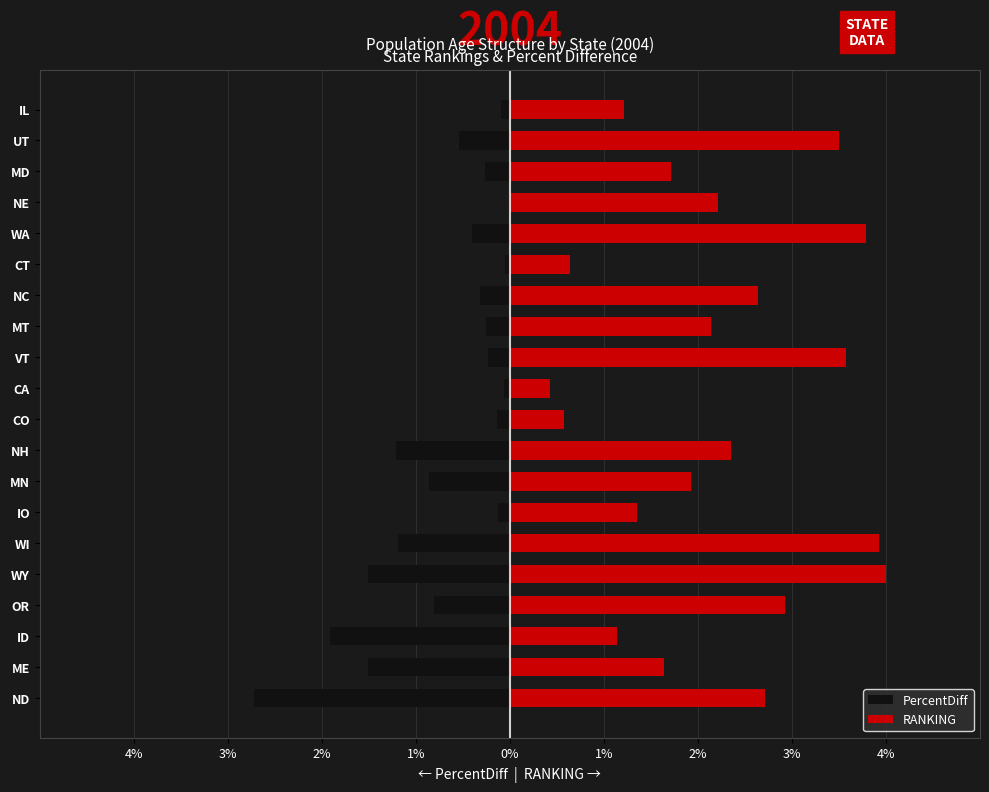

Reading left to right, list all the values displayed in this chart.

PercentDiff: -2.7	-1.5	-1.9	-0.8	-1.5	-1.2	-0.1	-0.9	-1.2	-0.1	-0.1	-0.2	-0.3	-0.3	-0.1	-0.4	-0.0	-0.3	-0.5	-0.1
RANKING: 2.7	1.6	1.1	2.9	4.0	3.9	1.4	1.9	2.4	0.6	0.4	3.6	2.1	2.6	0.6	3.8	2.2	1.7	3.5	1.2